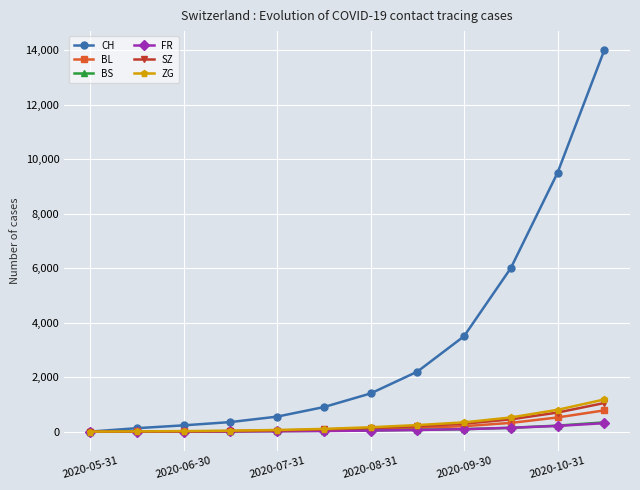

What is the maximum value shown in the chart?

14000